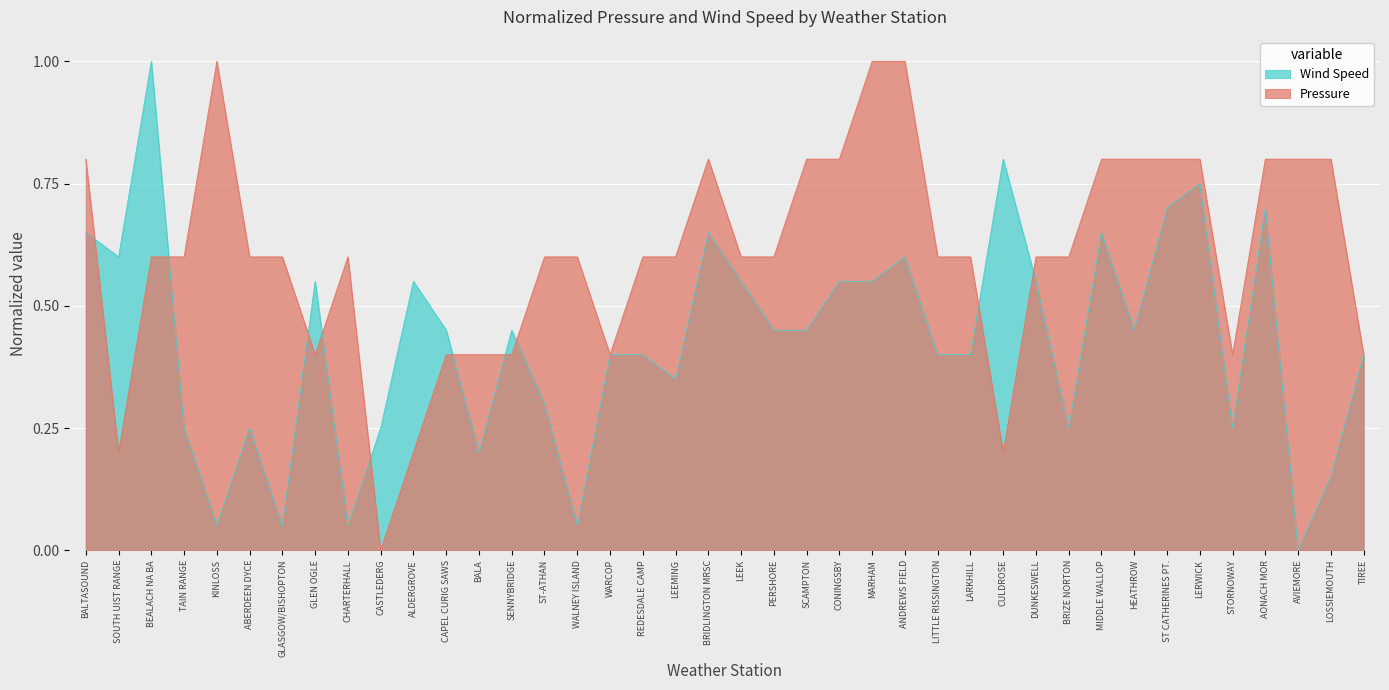

At how many categories does at least one series exceed 0?

40